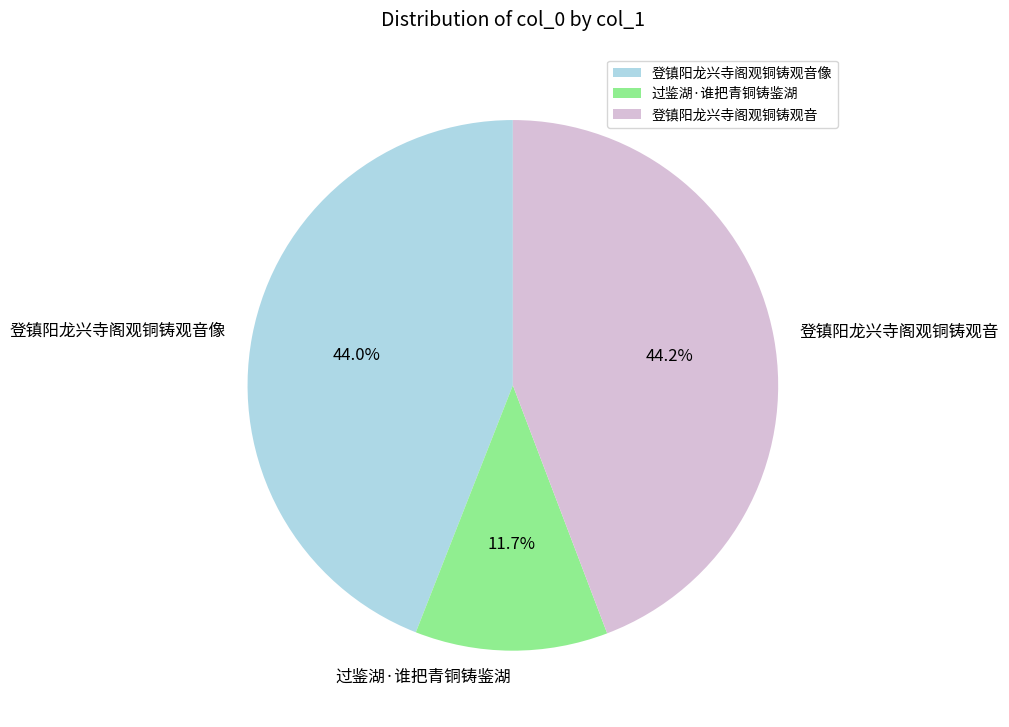

What percentage do 登镇阳龙兴寺阁观铜铸观音像 and 过鉴湖·谁把青铜铸鉴湖 together represent?

55.8%